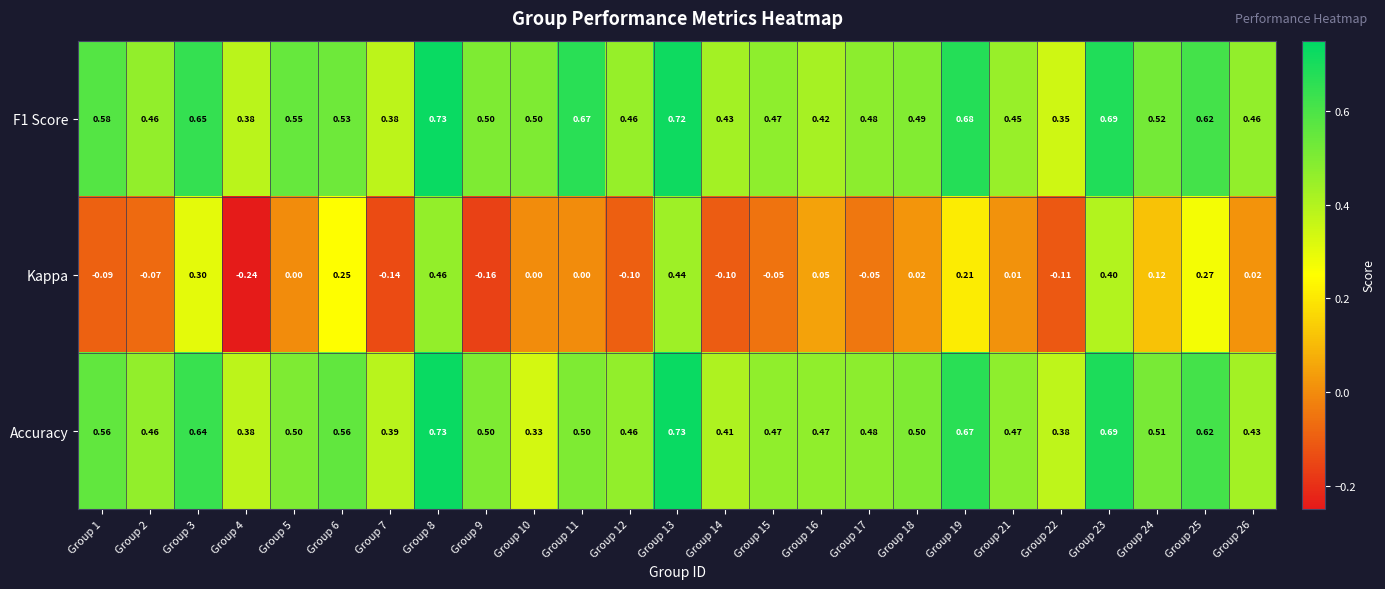

Which series has the largest range (max minus min)?

Kappa